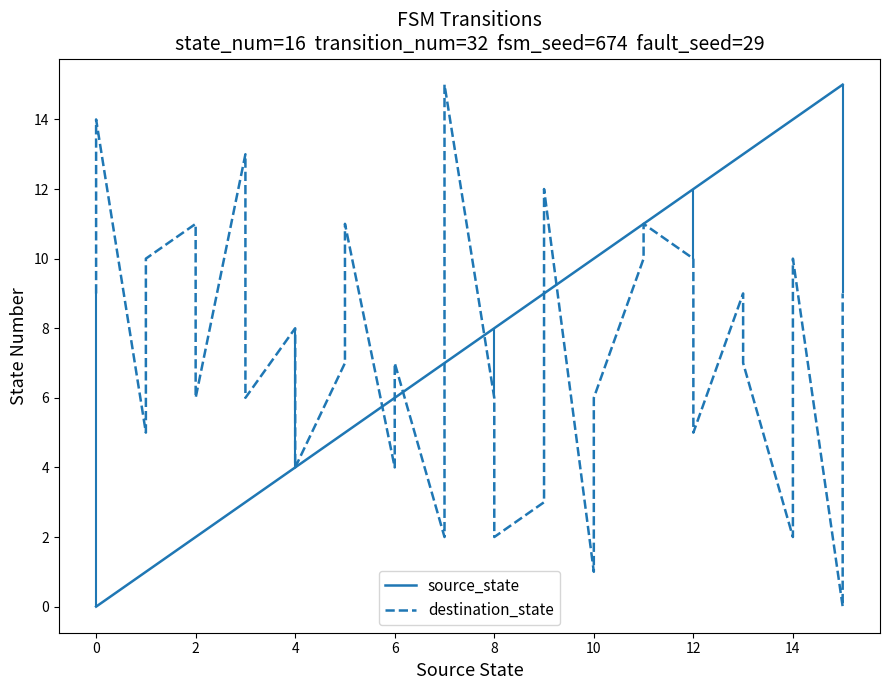

What is the value of the source_state point at the 30th from the left?

14